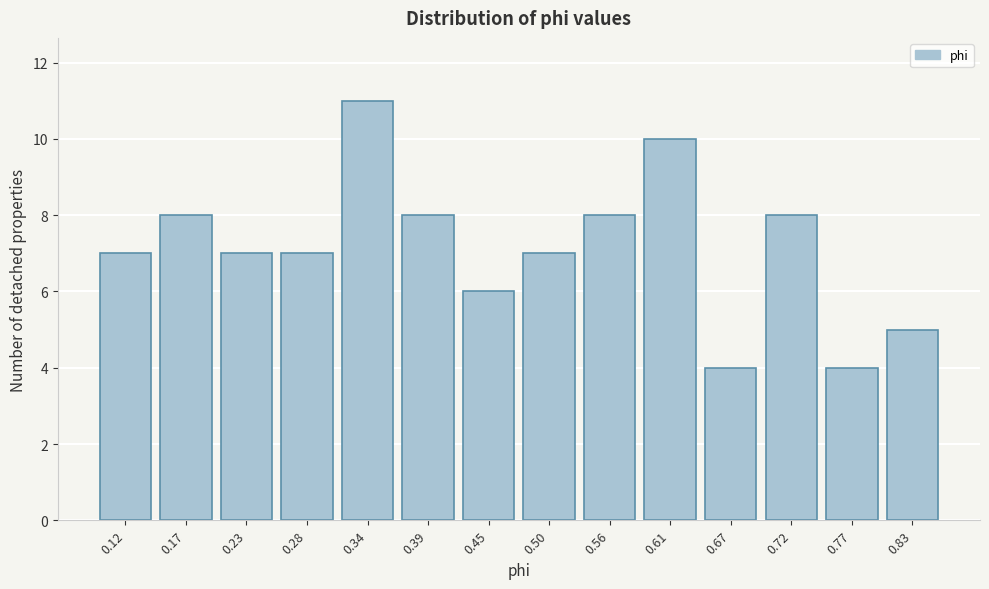

Reading left to right, extract all data points from this chart.

0.12=7	0.17=8	0.23=7	0.28=7	0.34=11	0.39=8	0.45=6	0.50=7	0.56=8	0.61=10	0.67=4	0.72=8	0.77=4	0.83=5